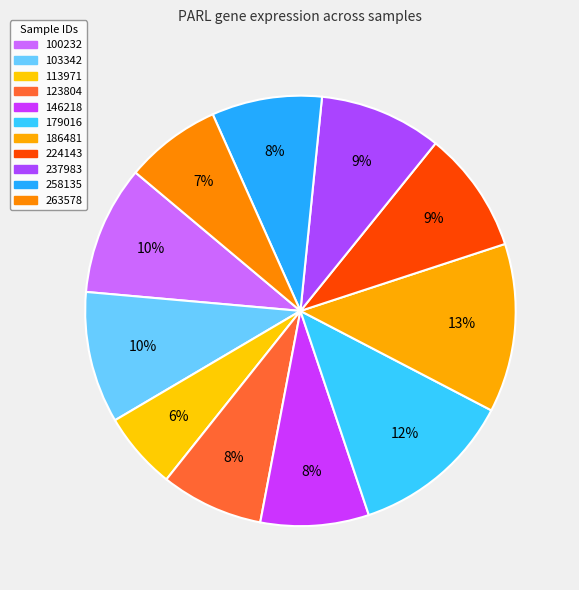

Rank the categories by value from highest to lowest.

186481, 179016, 103342, 100232, 237983, 224143, 258135, 146218, 123804, 263578, 113971